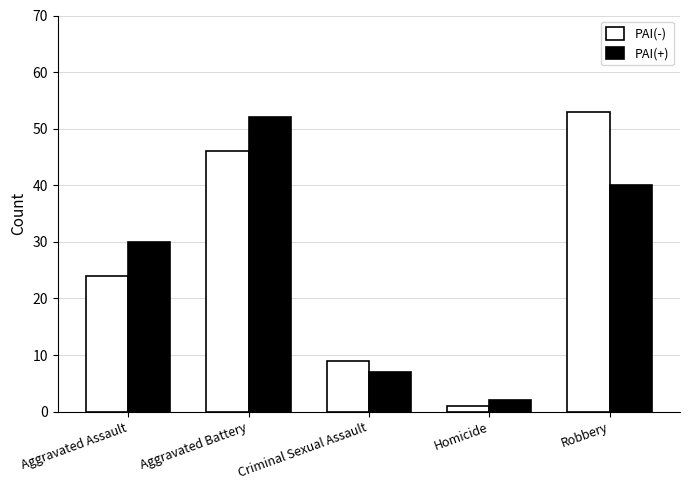

What is the difference between the PAI(-) values at Criminal Sexual Assault and Aggravated Assault?

15